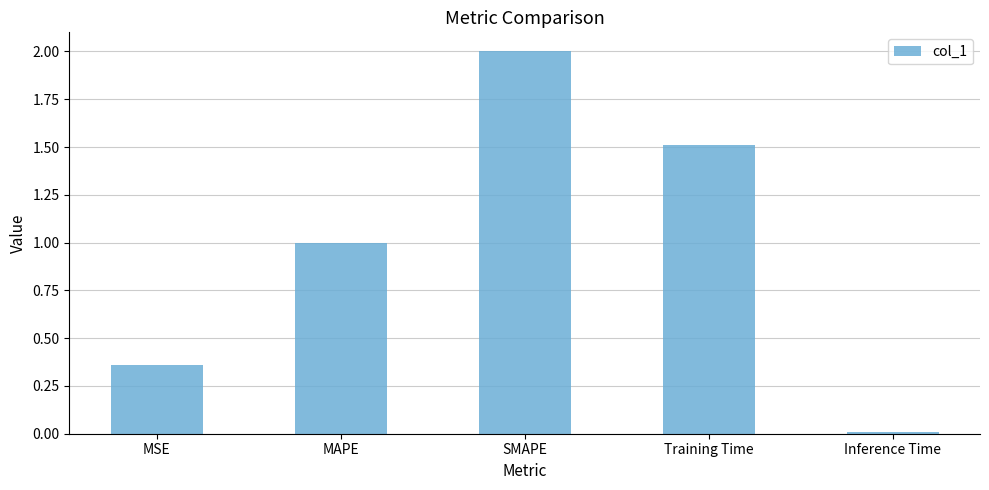

How many series are shown in this chart?

1